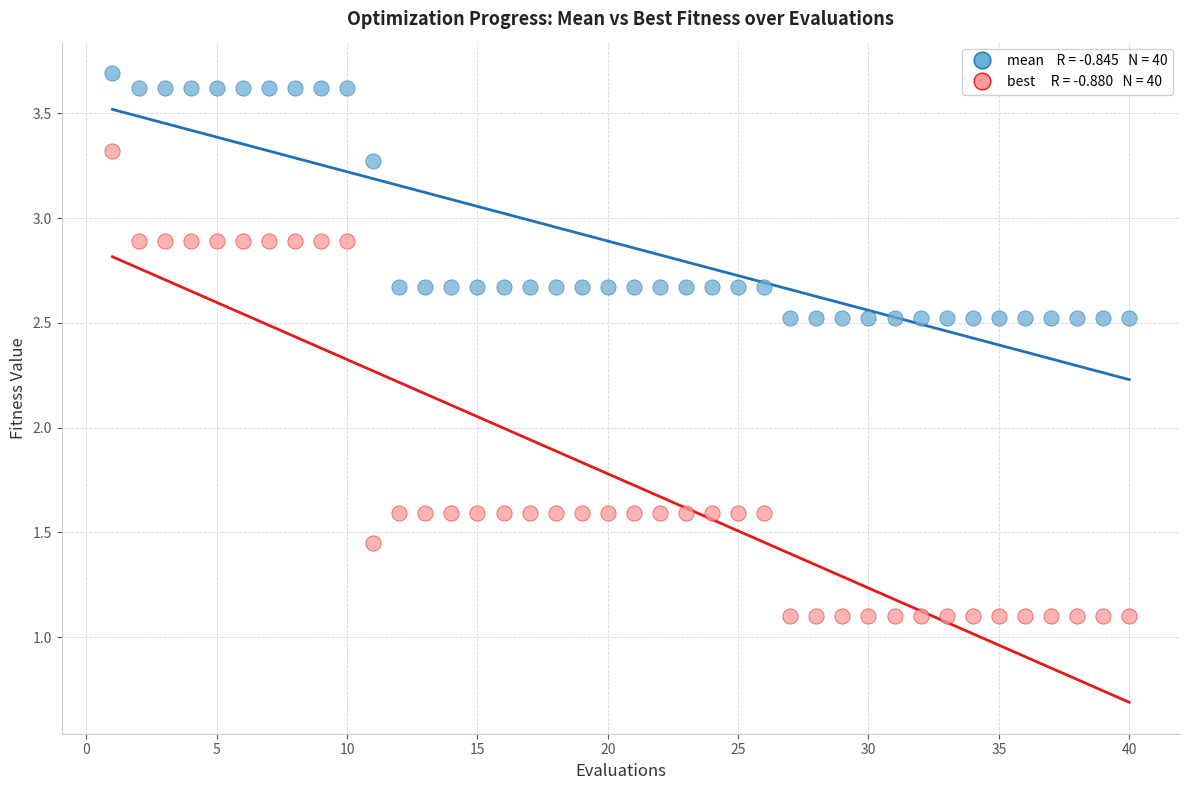

Across all data points, what is the range of Y values (max minus min)?

2.6